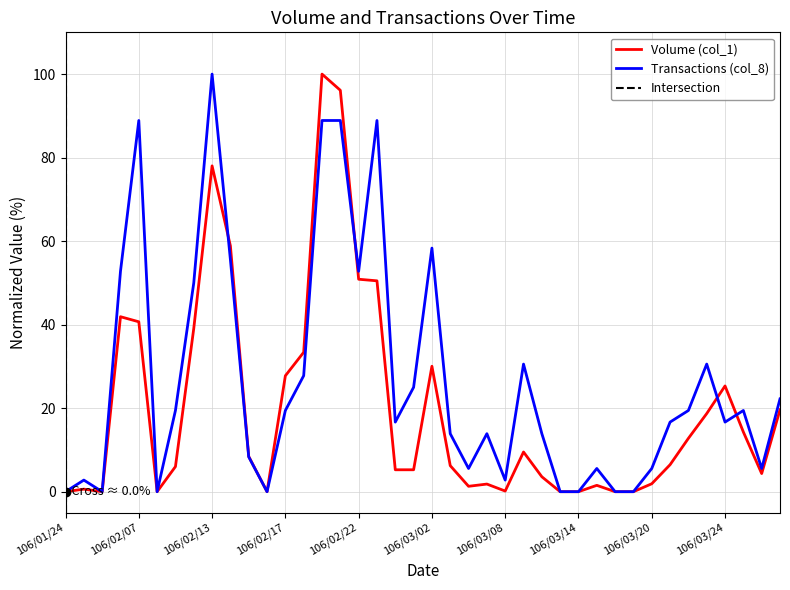

How many lines are shown in the chart?

2